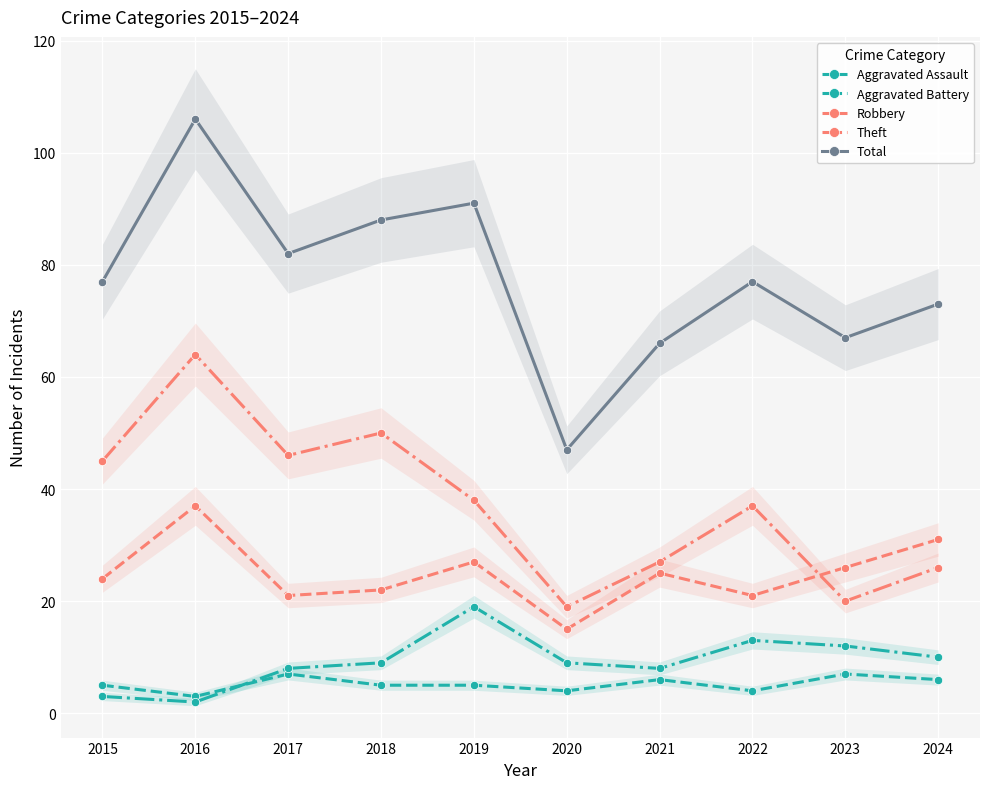

How many distinct data groups are displayed?

5